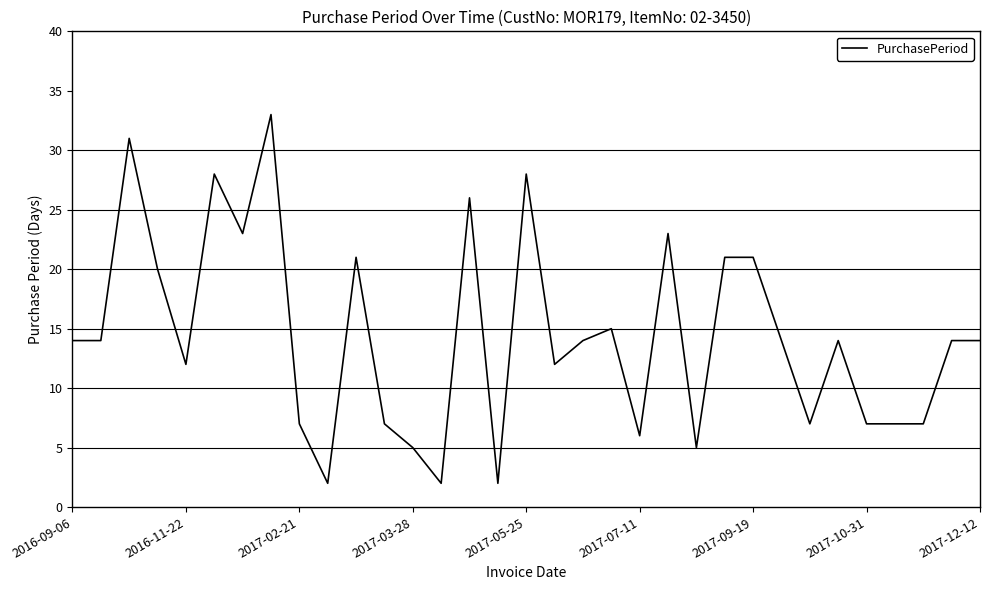

What is the difference between the maximum and minimum values?

31